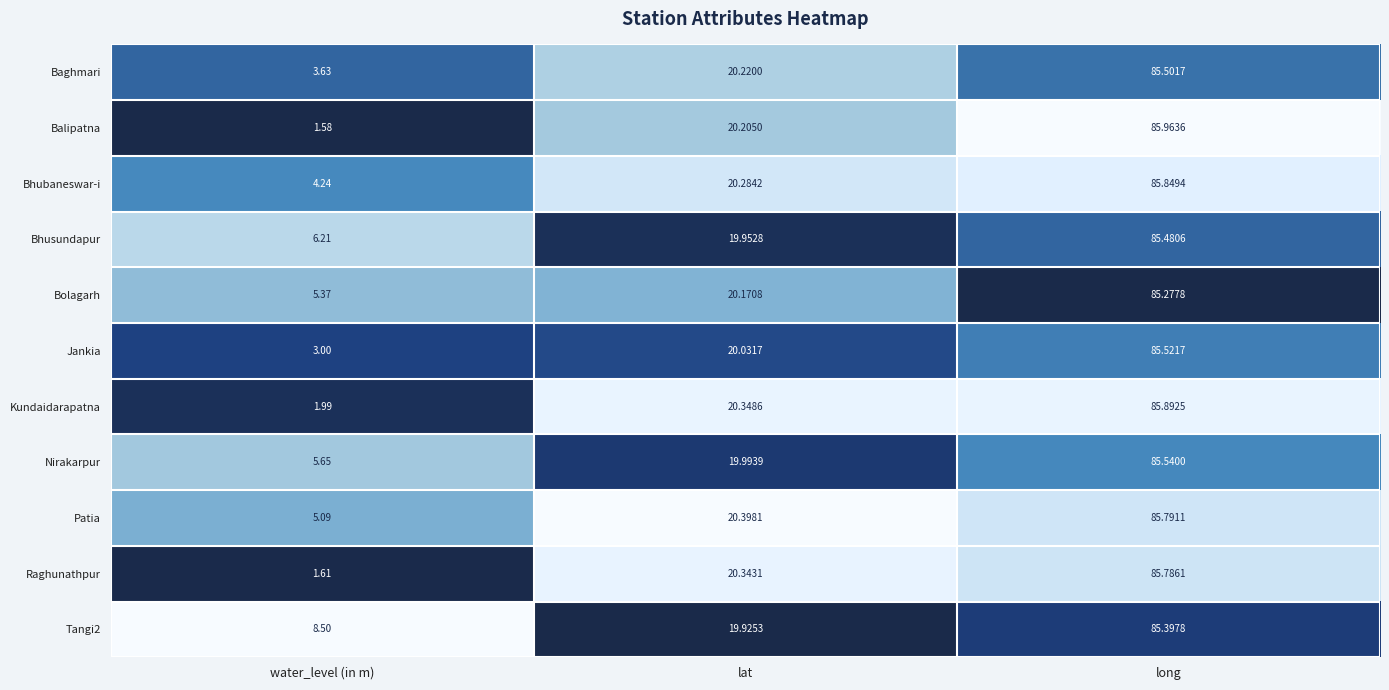

Which series changed the most between lat and long?

Balipatna